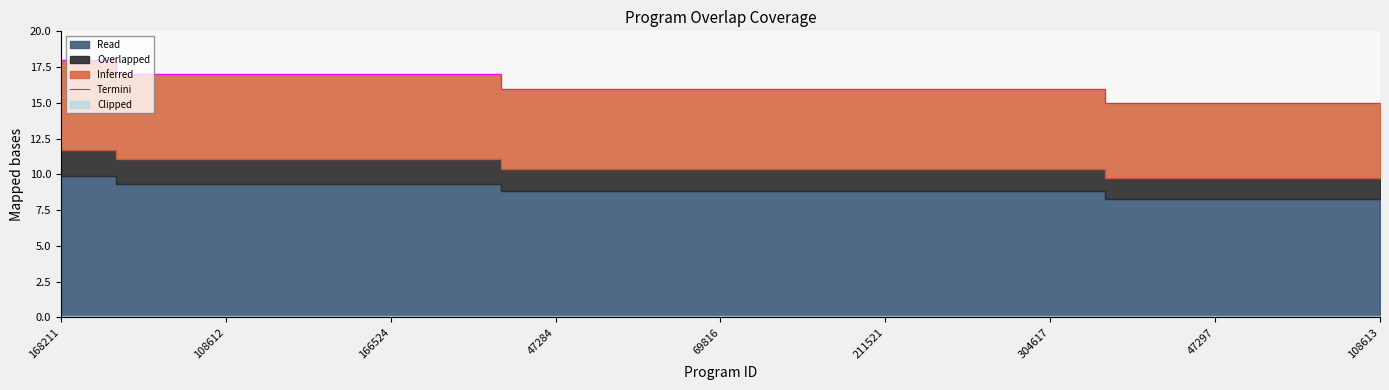

How many values are below 16?

6